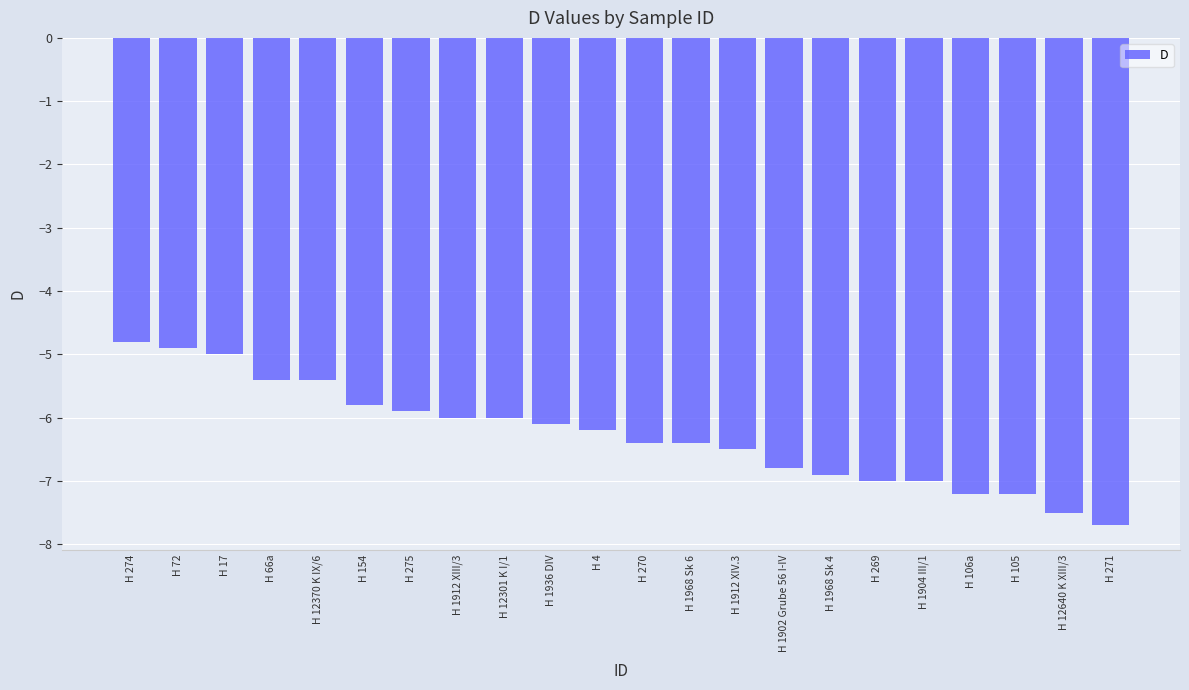

Between H 1902 Grube 56 I-IV and H 275, which is larger?

H 275